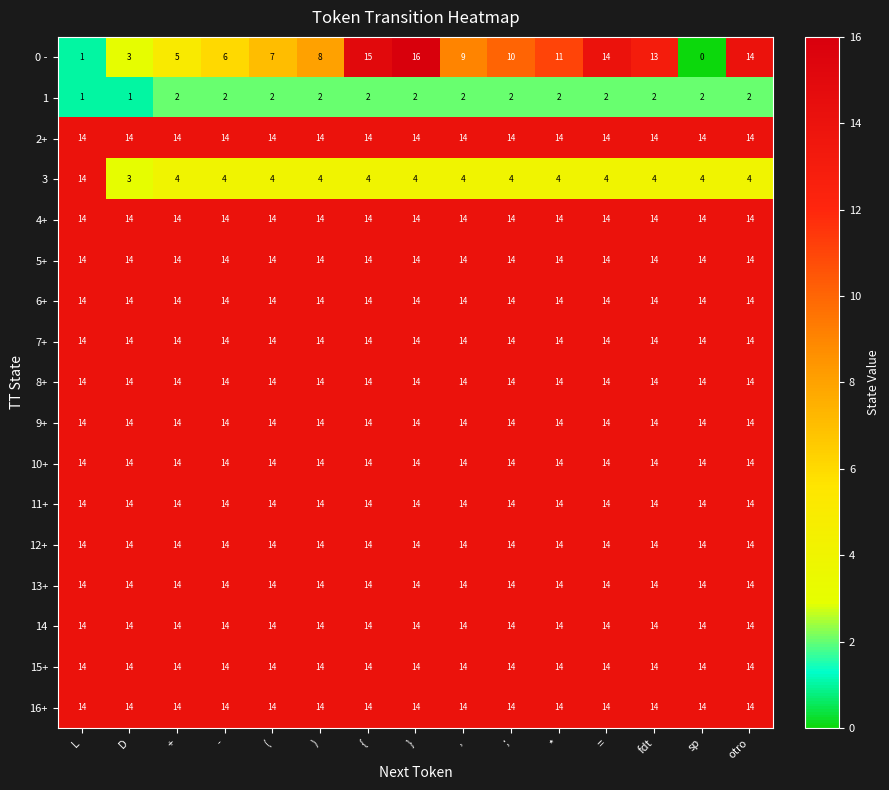

At how many categories does at least one series exceed 13?

15